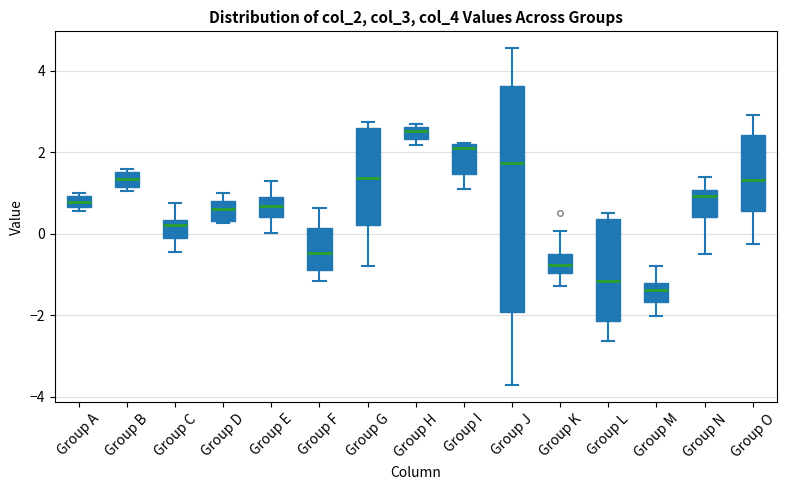

Which box has the lowest median line?

Group M